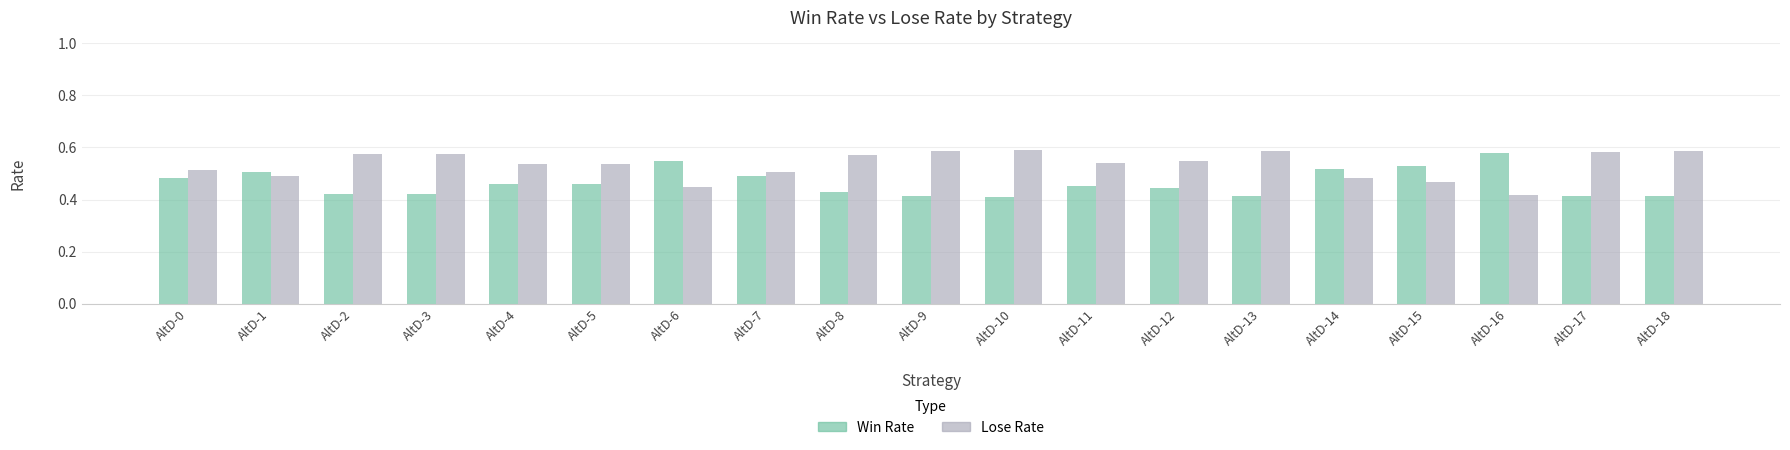

What is the sum of the Lose Rate values at AltD-7 and AltD-2?

1.1